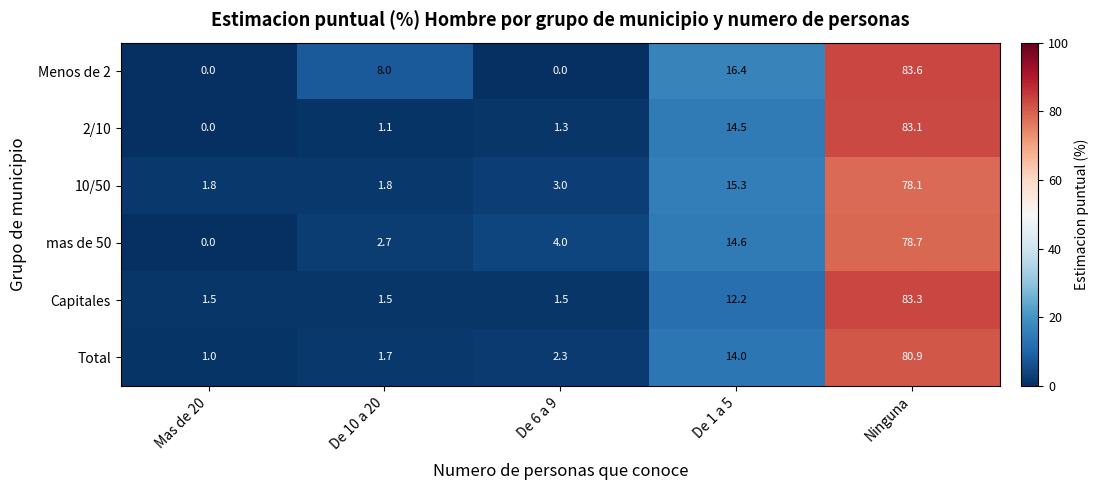

Is it true that Total equals 1.6 at De 6 a 9?

False